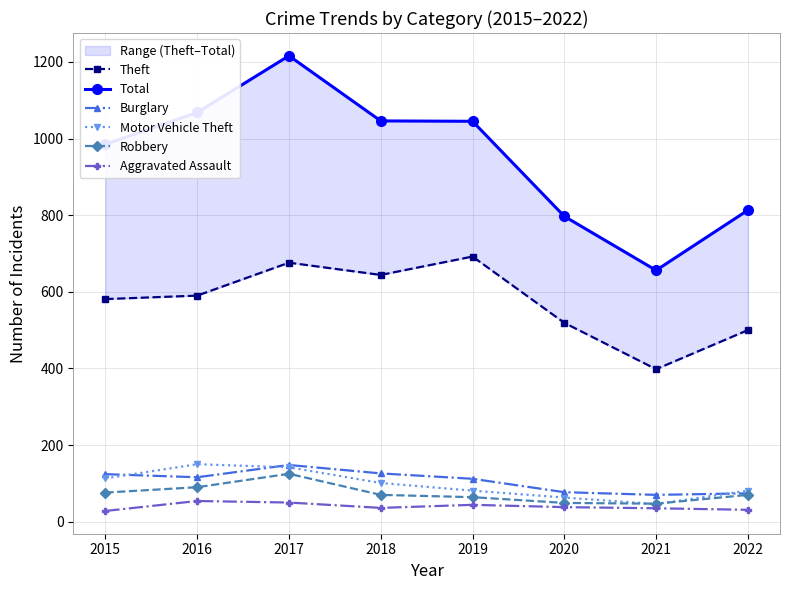

At which category does Robbery reach its first local valley?

2021